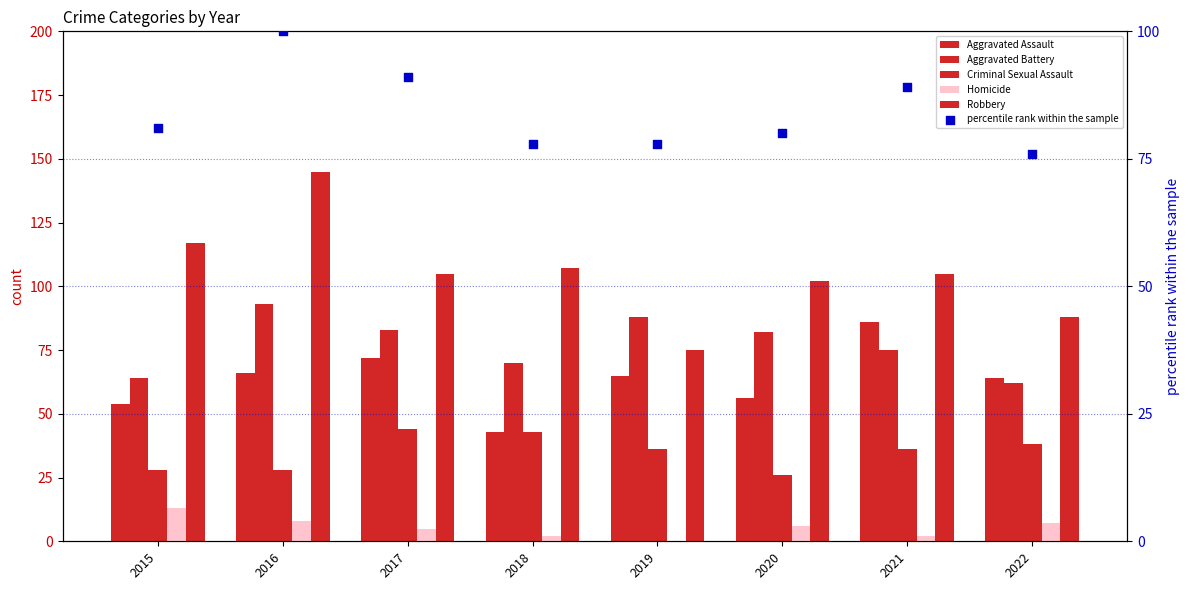

What is the total value across all series at 2019?

342